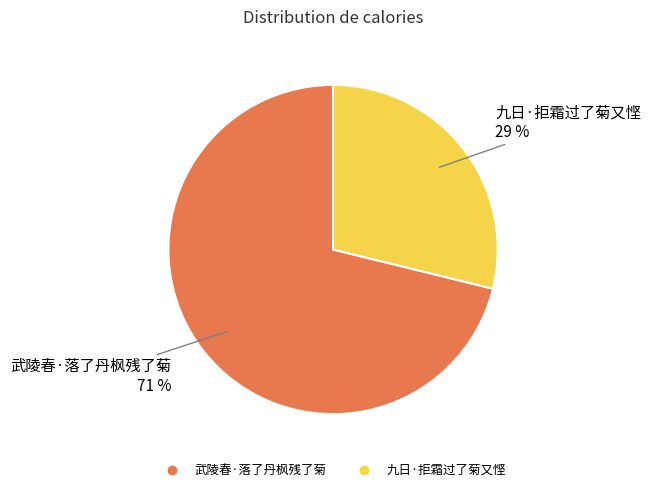

Is 武陵春·落了丹枫残了菊 the majority of the pie?

Yes